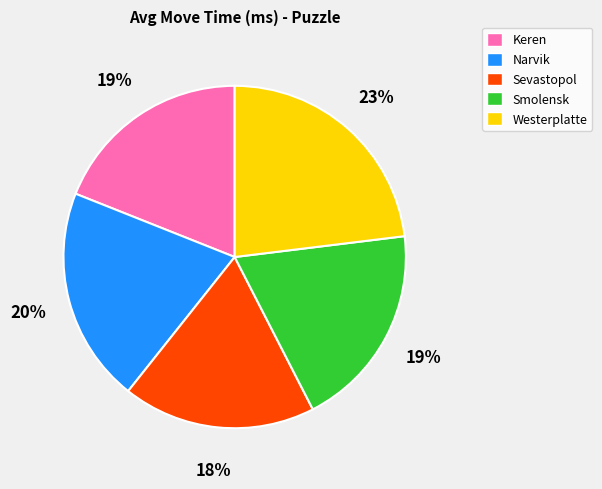

How many segments does this pie chart have?

5